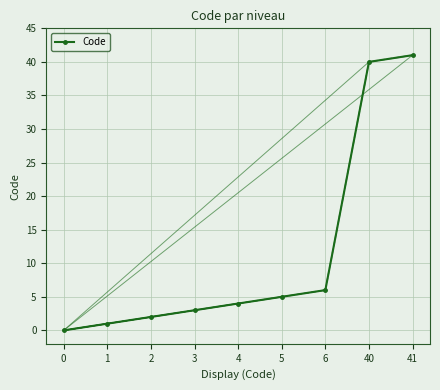

Reading left to right, transcribe all the data shown in this chart.

0	1	2	3	4	5	6	40	41